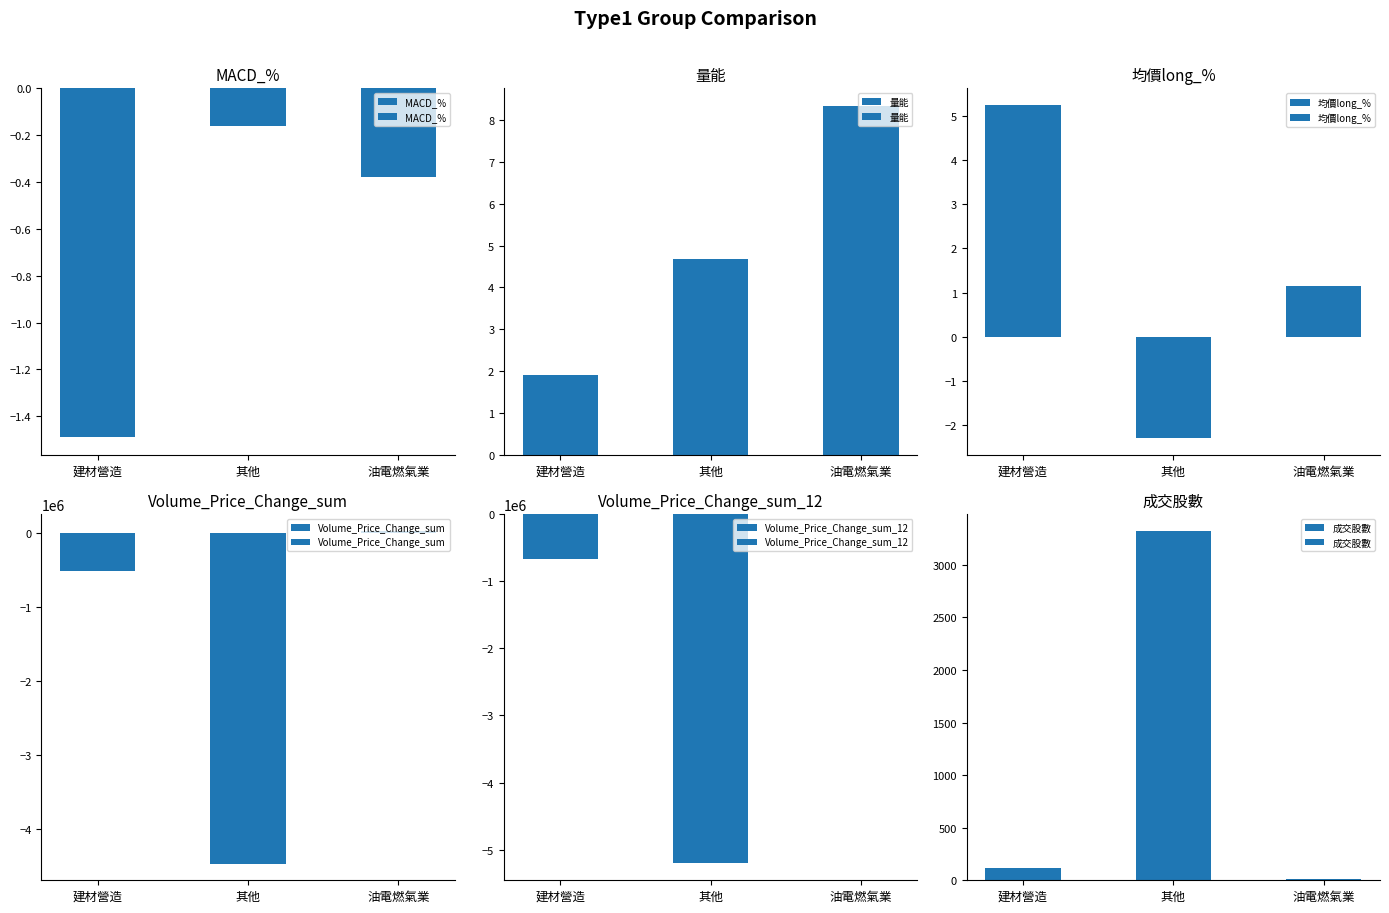

At which category is the sum across all series the highest?

油電燃氣業